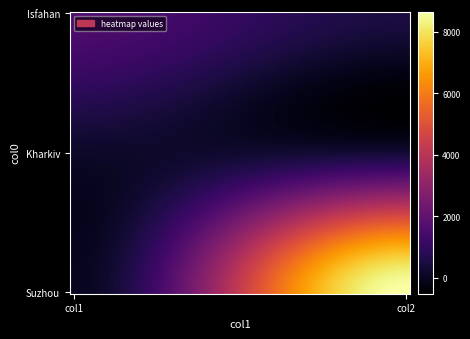

What is the greatest value displayed?

8657.3